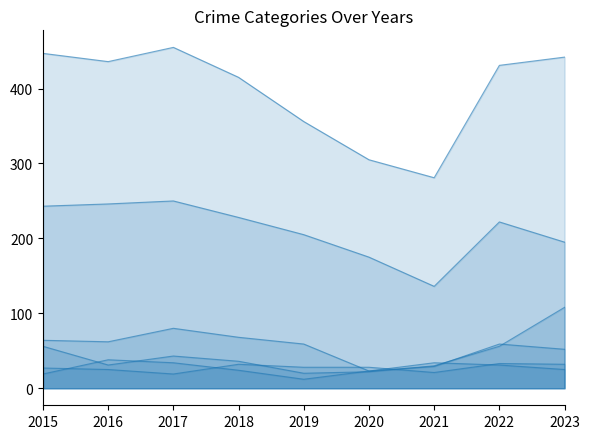

What is the difference between the Robbery values at 2020 and 2021?

11